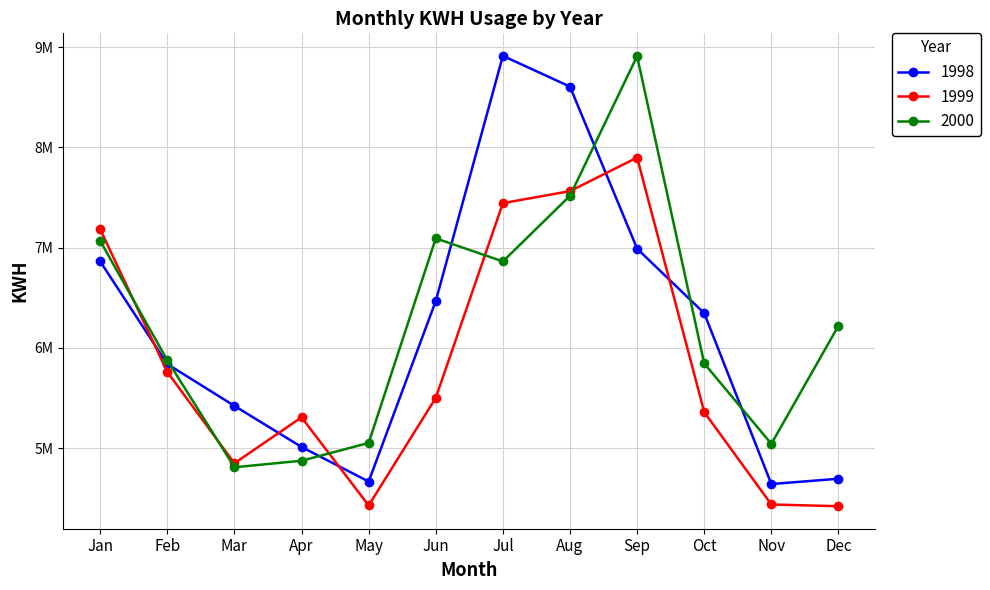

What are all the series names shown in the legend?

1998, 1999, 2000